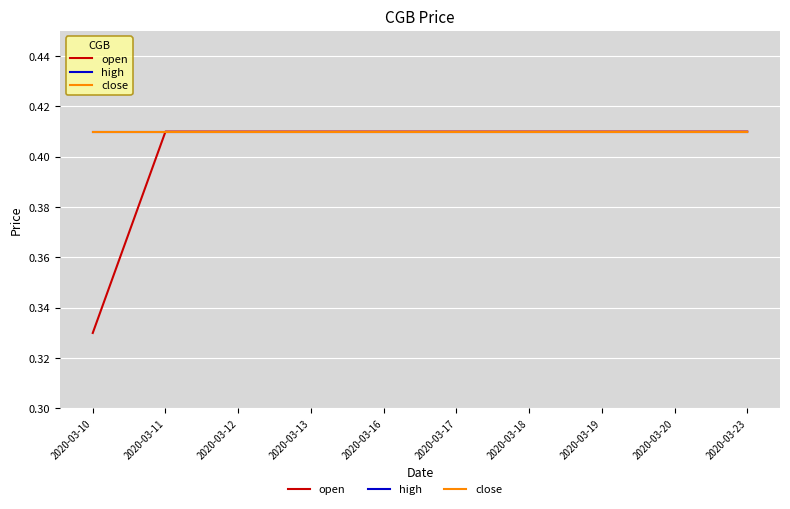

What is the average value of the close series?

0.4